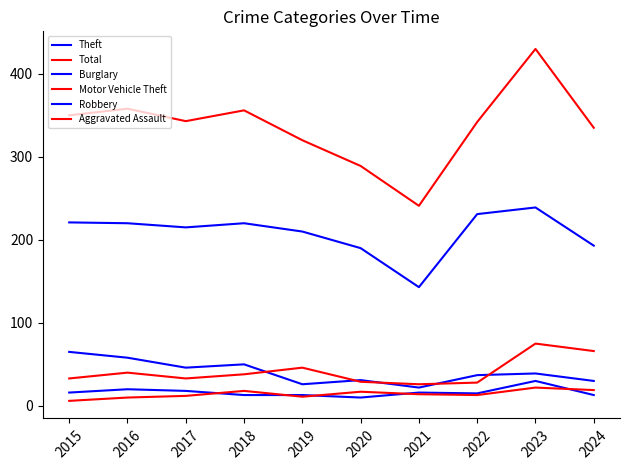

Read the Aggravated Assault value at 2018, to the nearest 5.

20